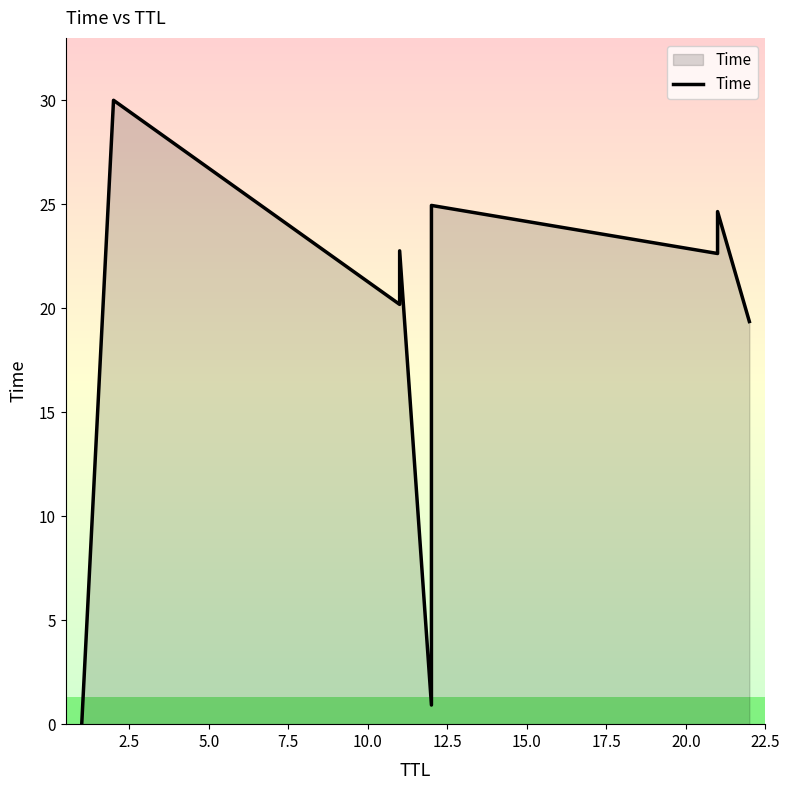

What is the maximum value shown in the chart?

30.0